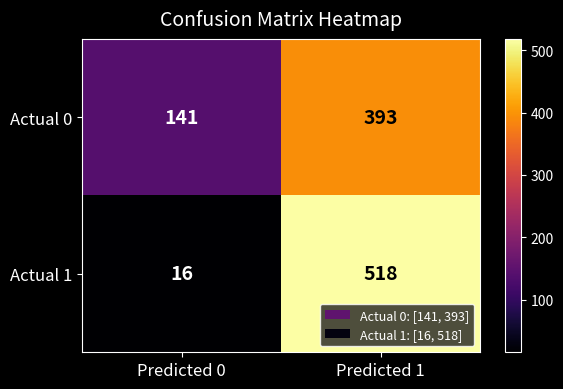

Rank the categories by Actual 0 value from highest to lowest.

Predicted 1, Predicted 0